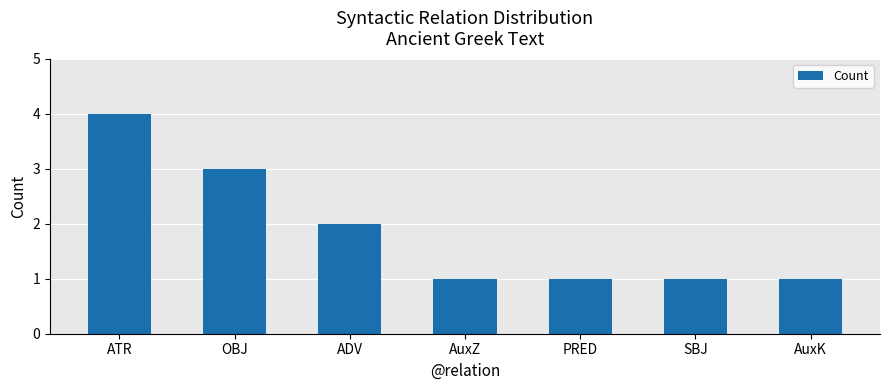

What position from the left is OBJ?

2